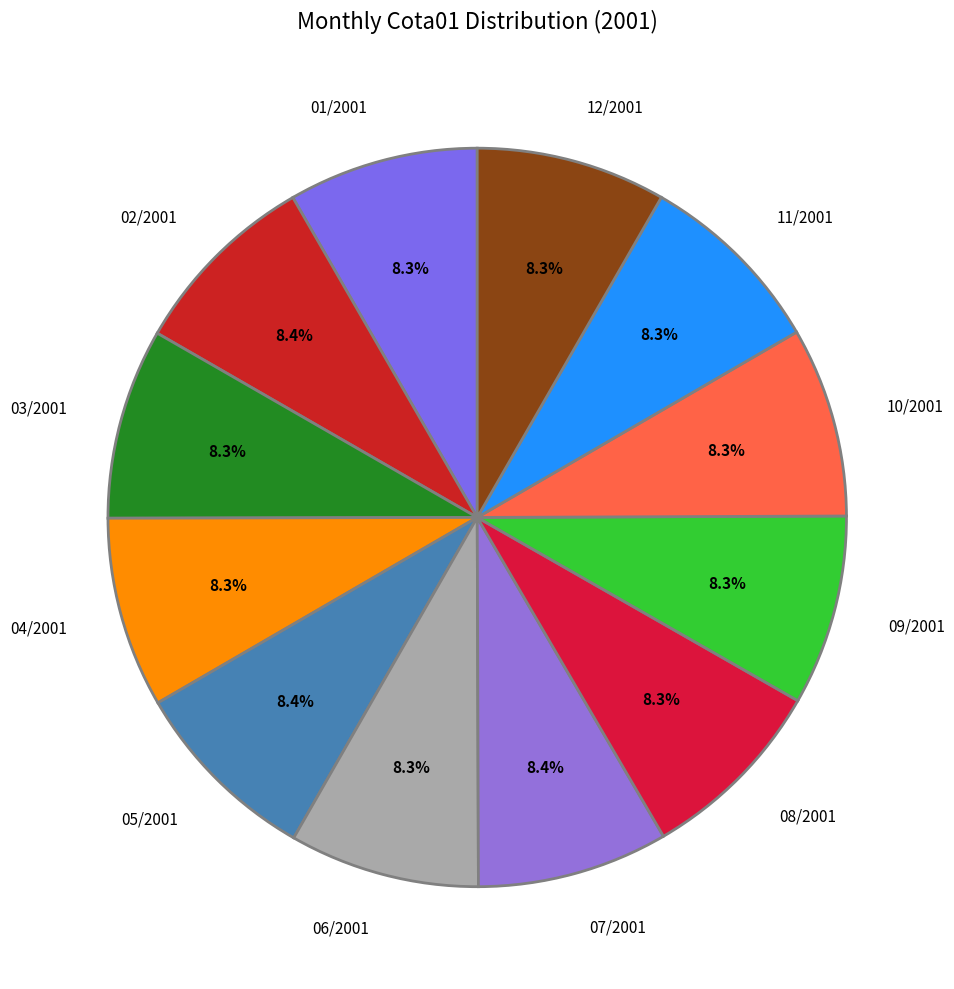

To the nearest percent, what percentage of the pie is 10/2001?

8%